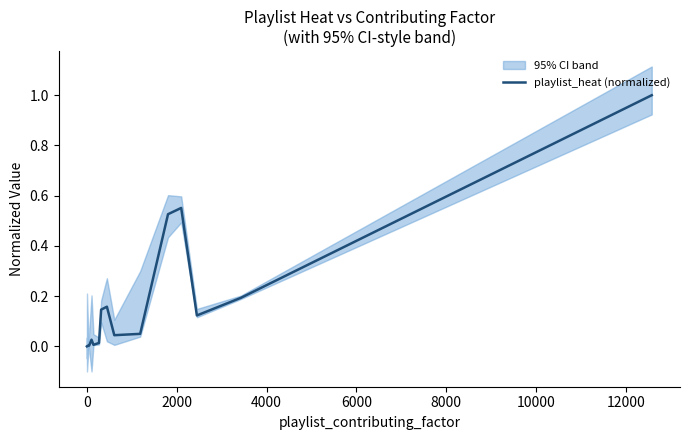

What position from the left is 8000?

6